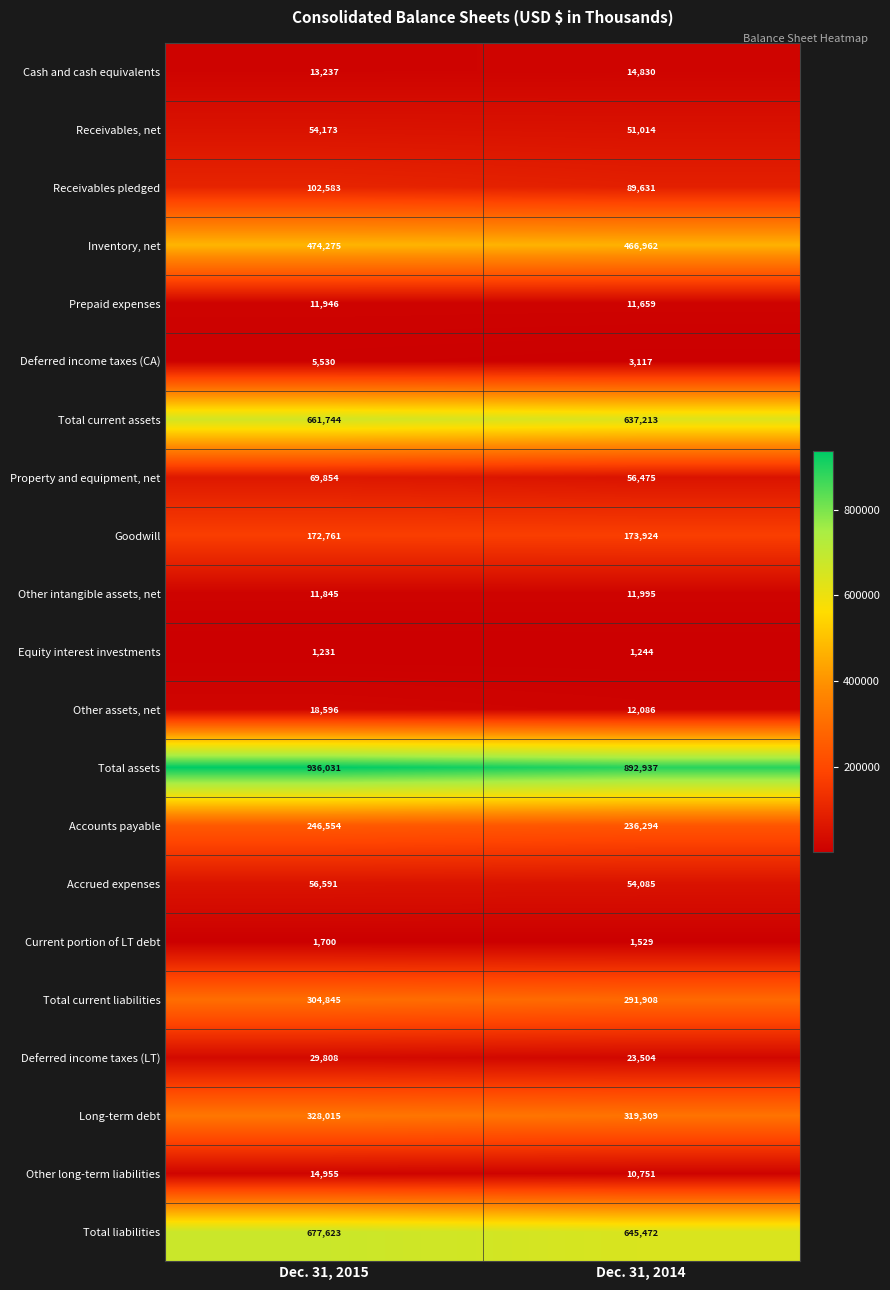

Is it true that Prepaid expenses equals 17412 at Dec. 31, 2015?

False